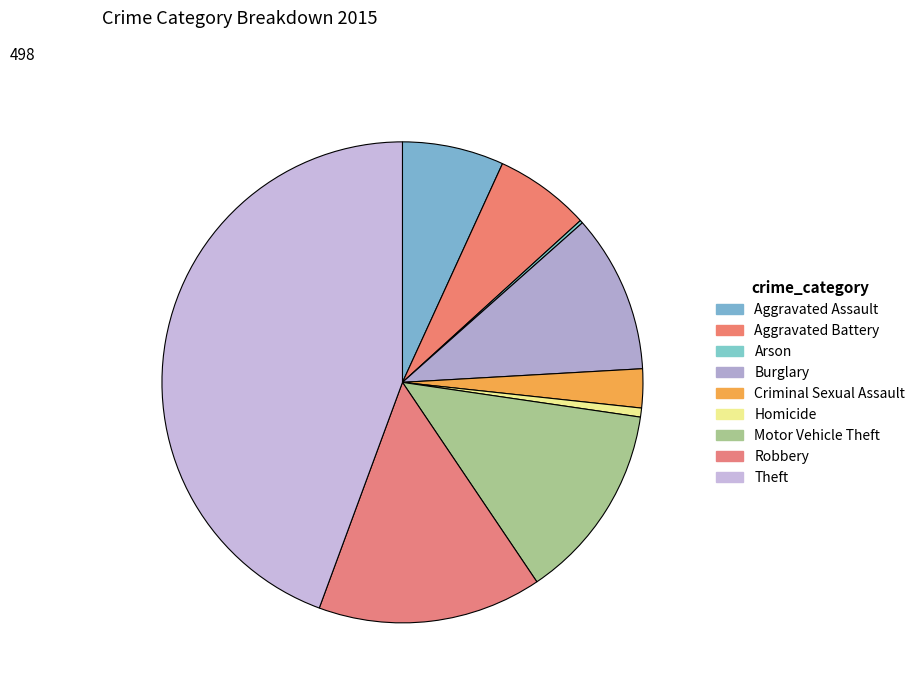

Which category has the smallest portion of the pie?

Arson